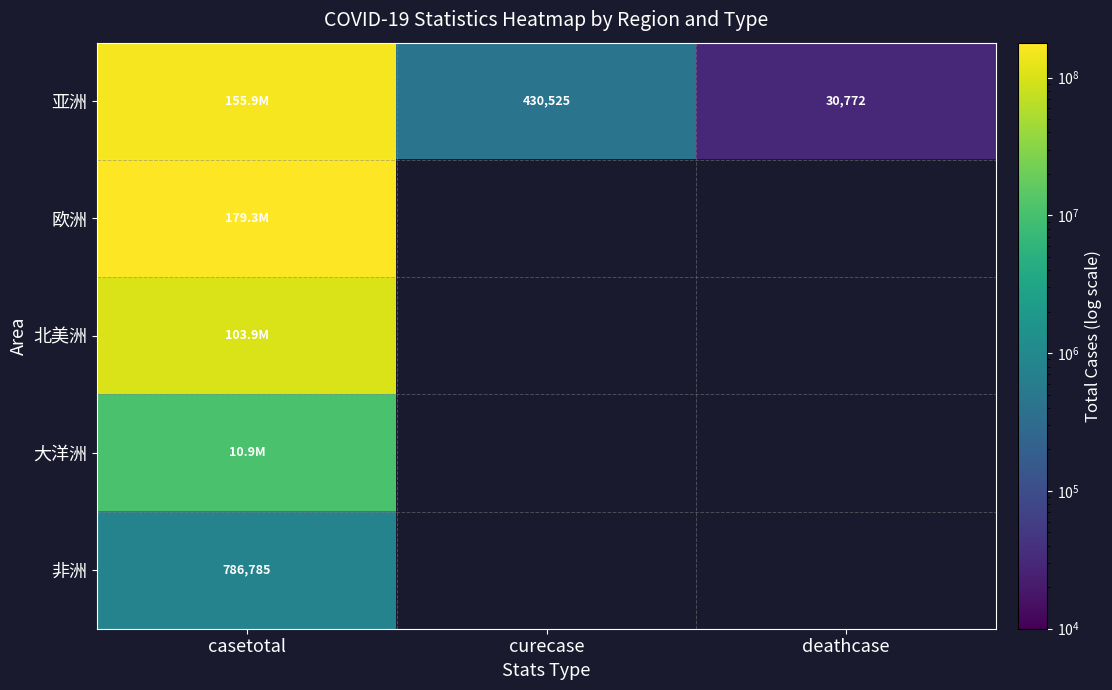

Is it true that 亚洲 equals 430525 at curecase?

True